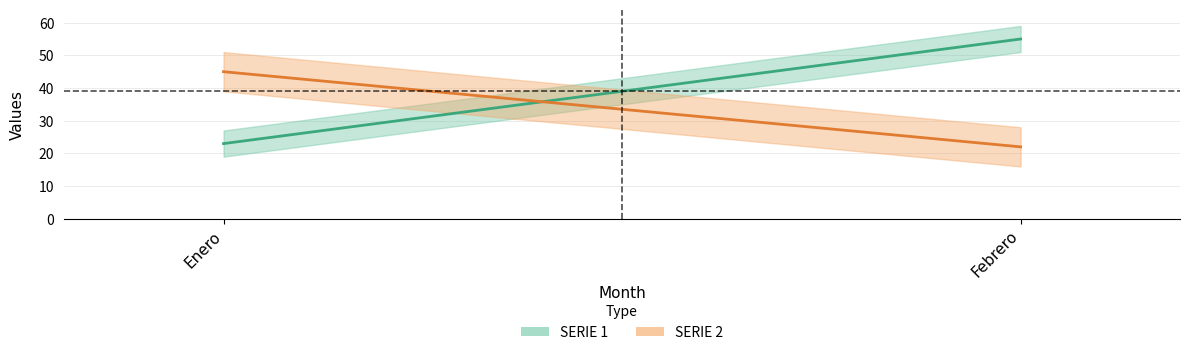

What is the difference between the highest and lowest values at Febrero?

33